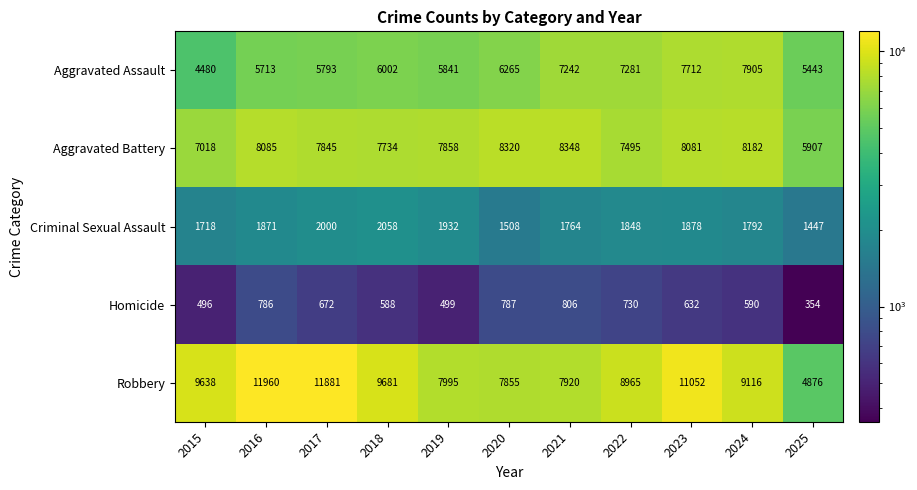

At how many categories does at least one series exceed 10657?

3